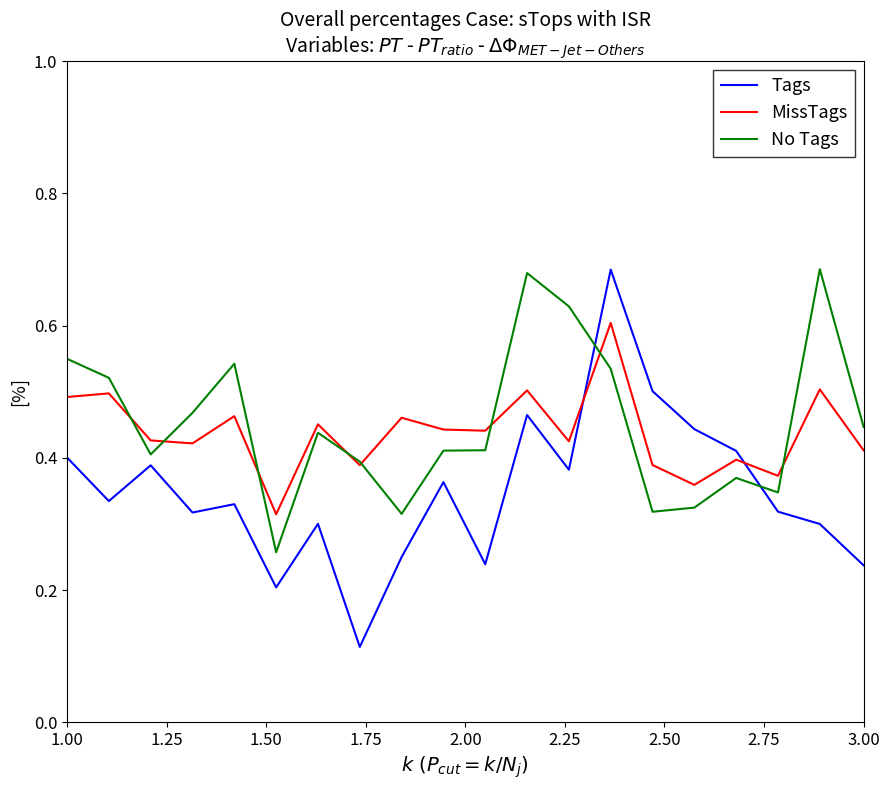

How many times do MissTags and Tags cross each other?

2